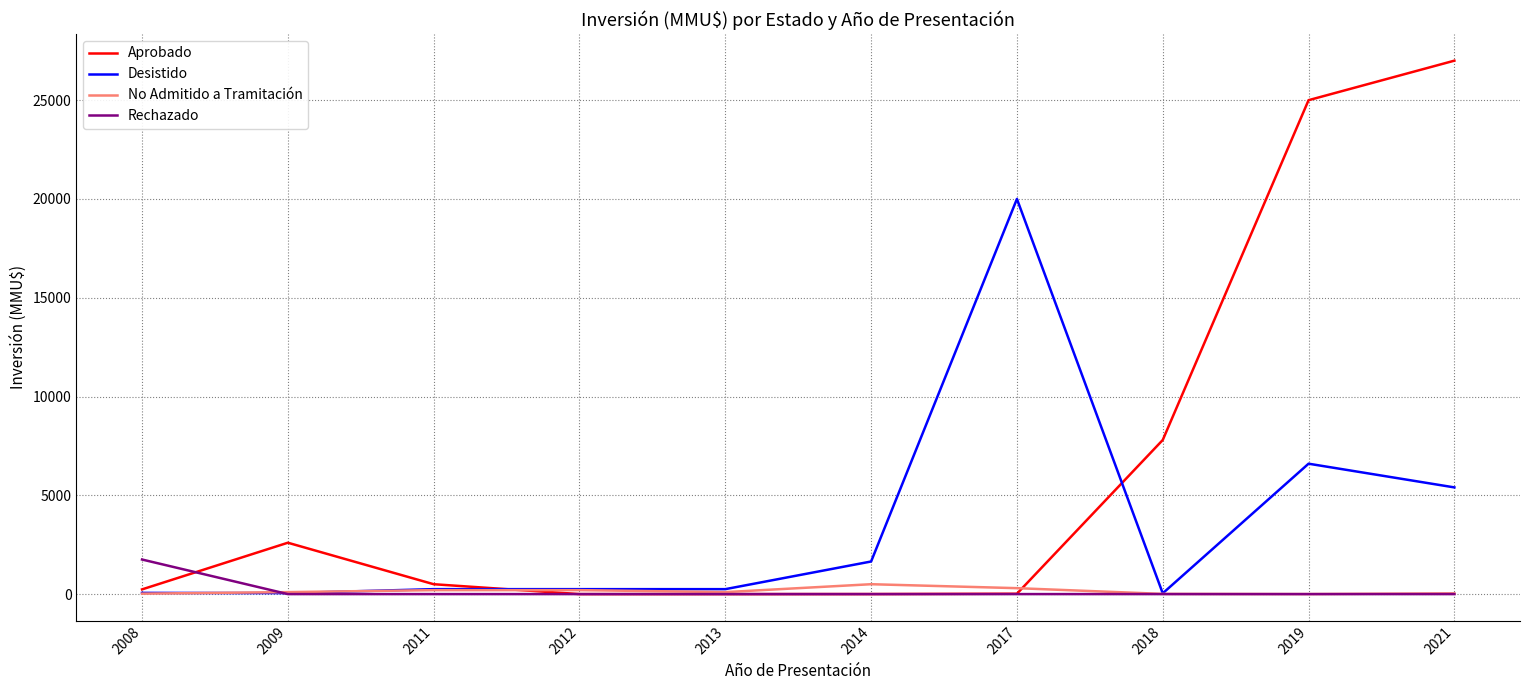

Which series has the widest spread of values?

Aprobado